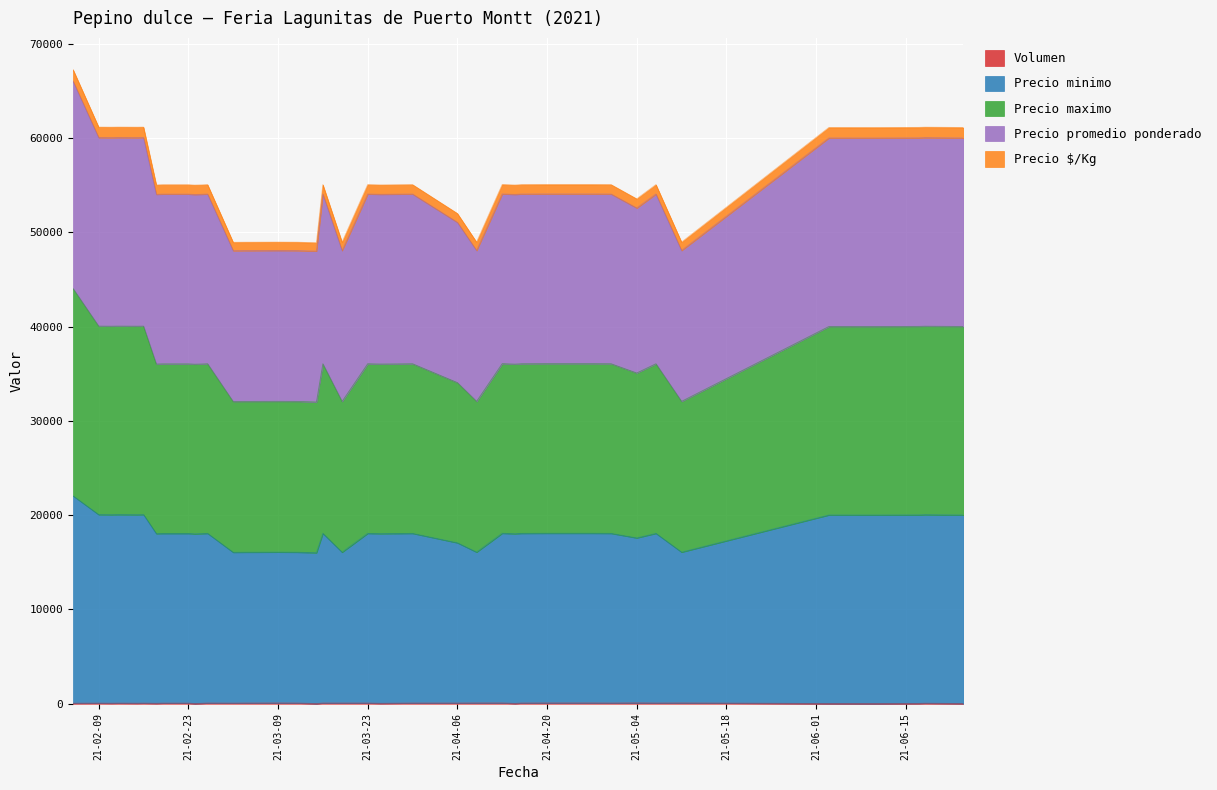

What is the average value of the Volumen series?

58